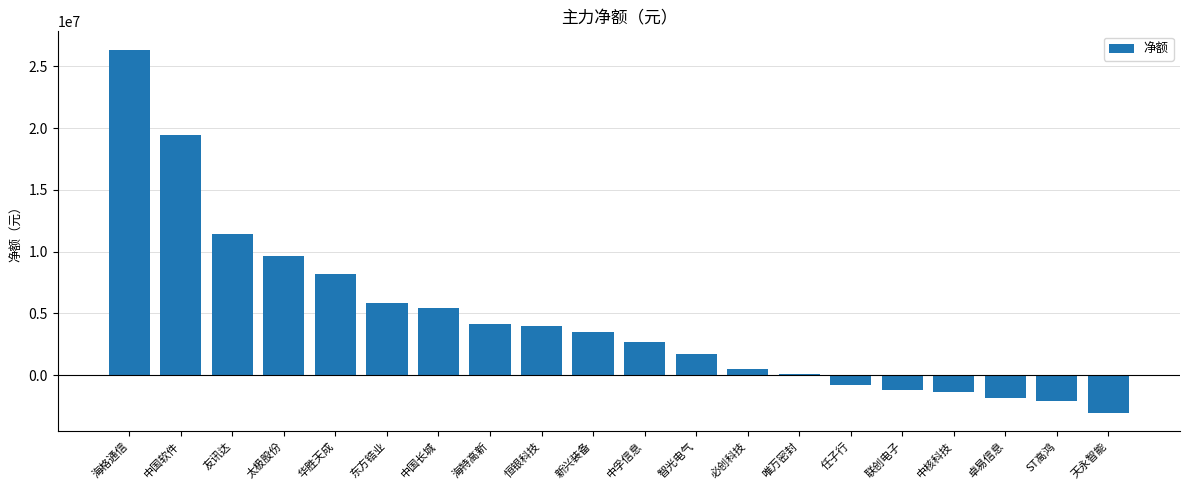

Which has a higher value, 中国软件 or 友讯达?

中国软件